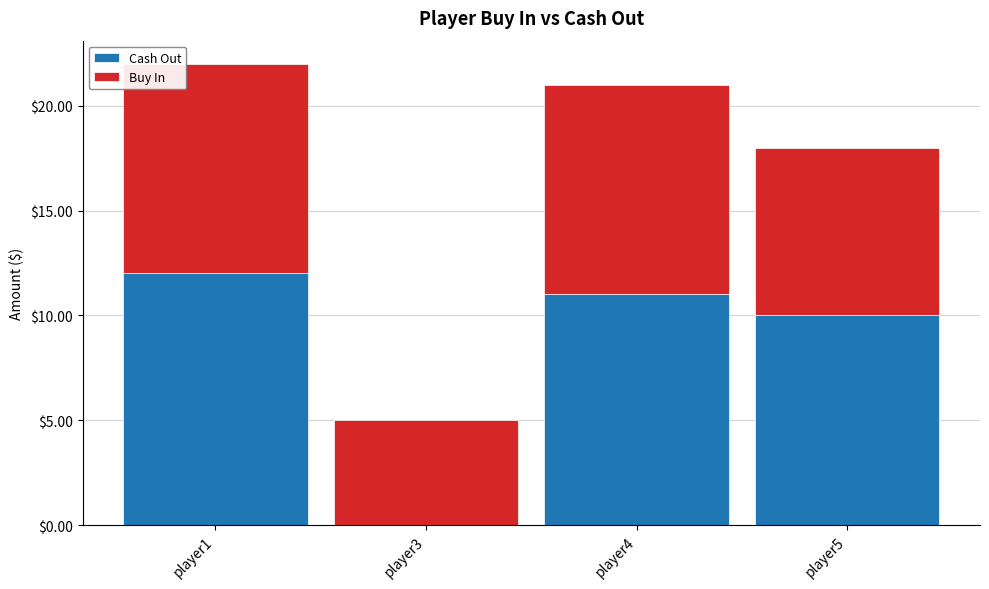

What value does the Cash Out series have at player1?

12